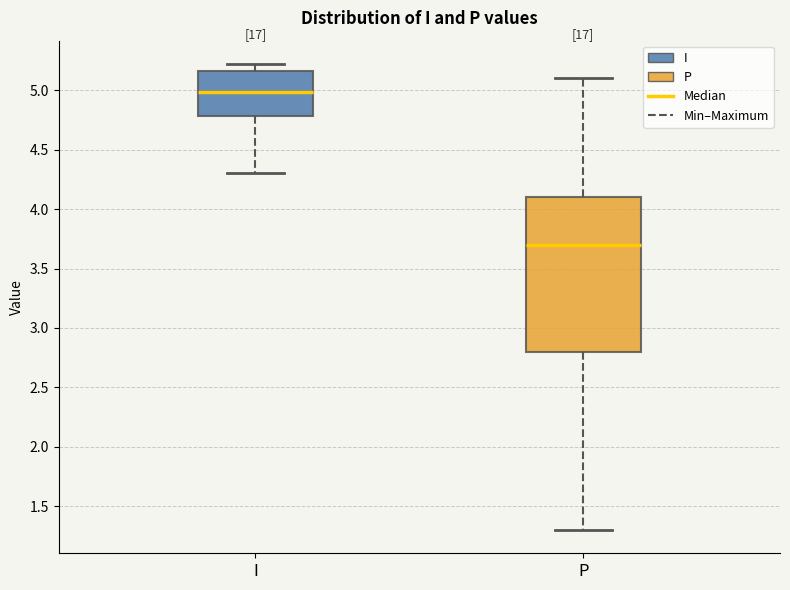

Reading left to right, transcribe this box plot: for each box, give where its median line is, the range the box spans, and where its two whiskers end, as read against the y-axis. The values are not printed on the chart, so give them approximately, as read against the axis.

I: median 5.00, box 4.80 to 5.15, whiskers 4.30 to 5.20
P: median 3.70, box 2.80 to 4.10, whiskers 1.30 to 5.10